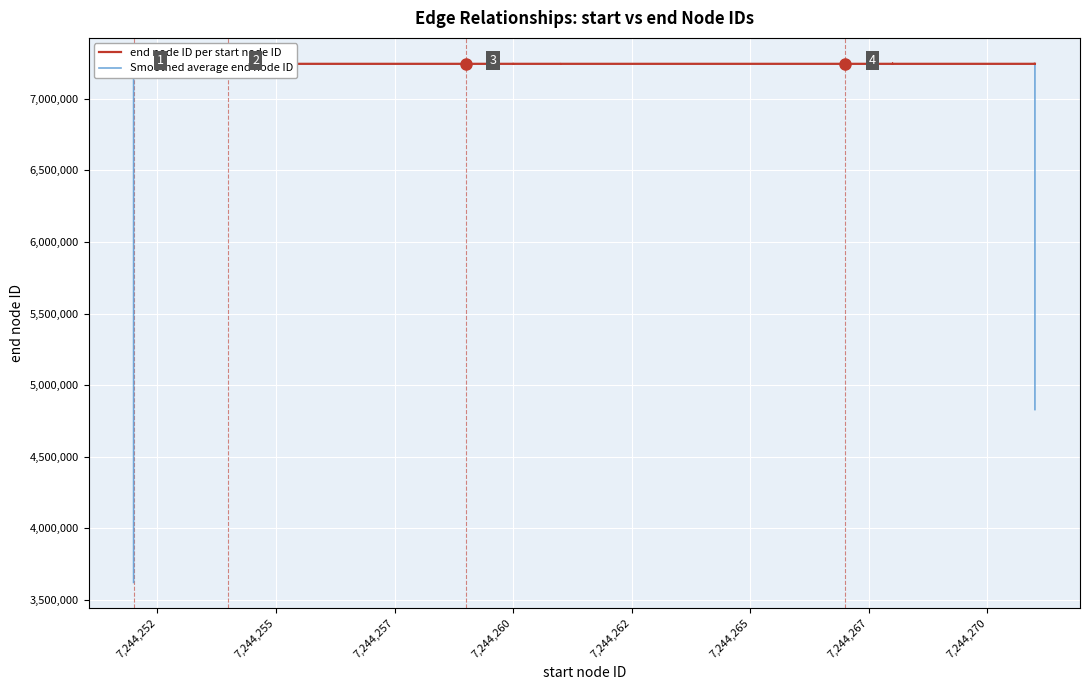

What is the average value of the end node ID per start node ID series?

7244266.9